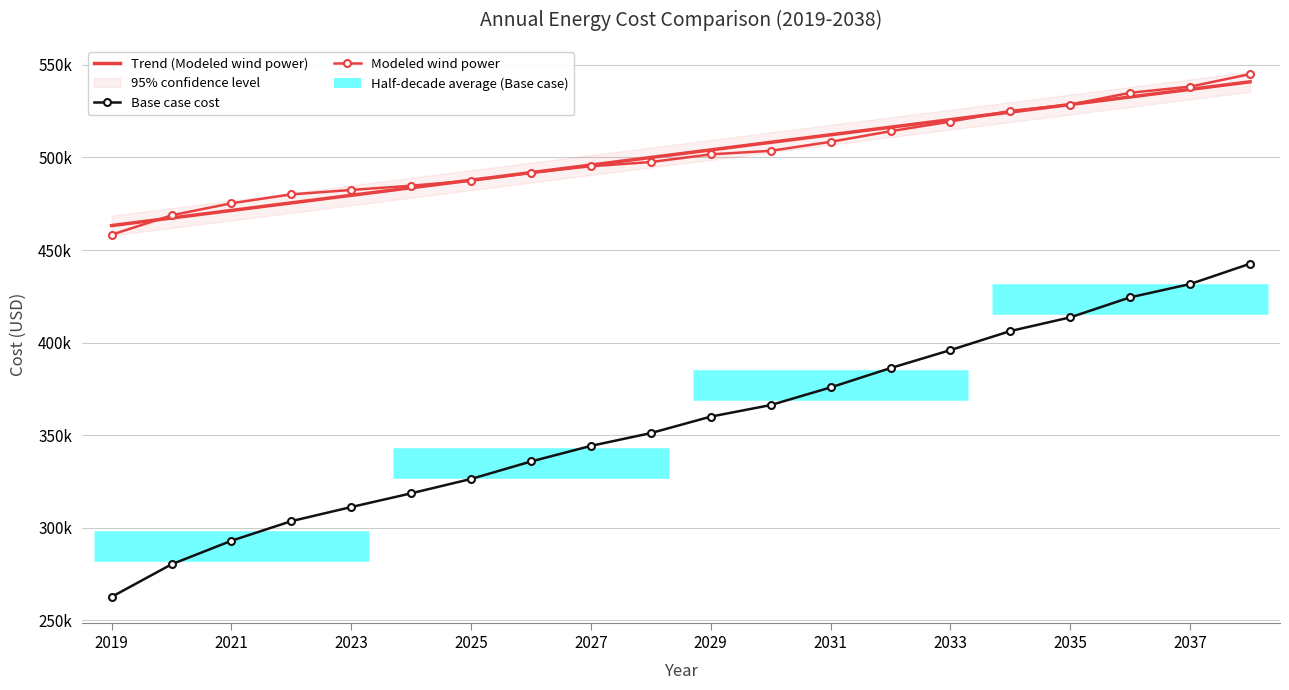

Does the chart have visible grid lines?

Yes